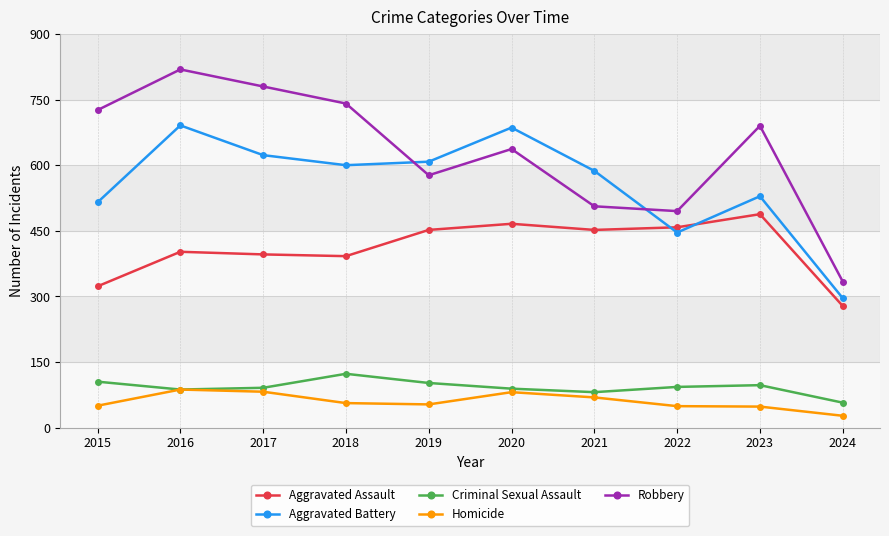

In Robbery, how many points are lower than both neighbors (excluding endpoints)?

2